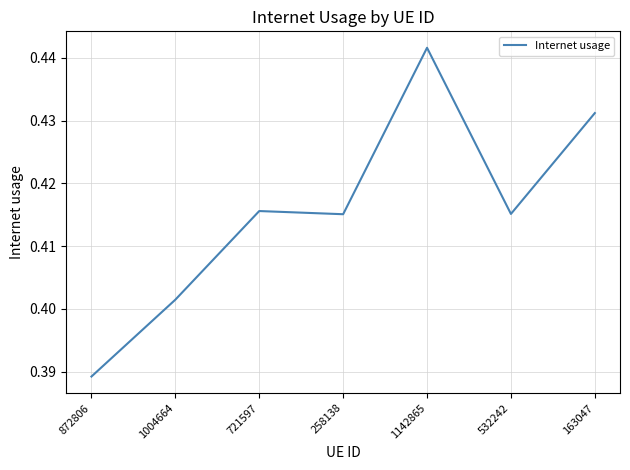

Count the number of categories in the chart.

7